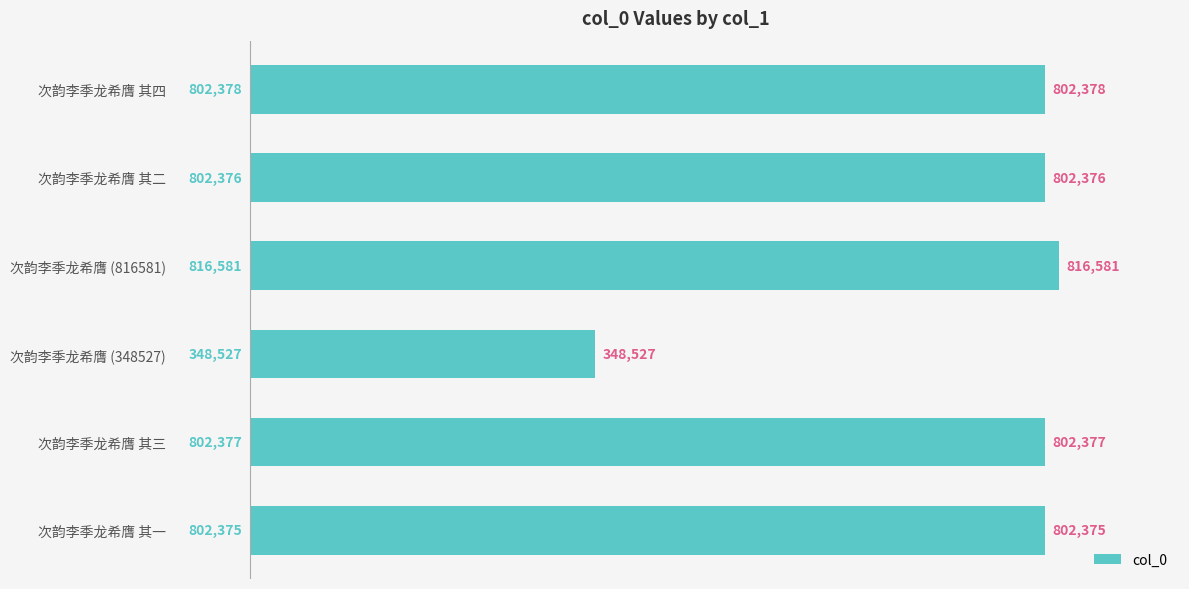

What is the value of the 1st bar from the top?

802378